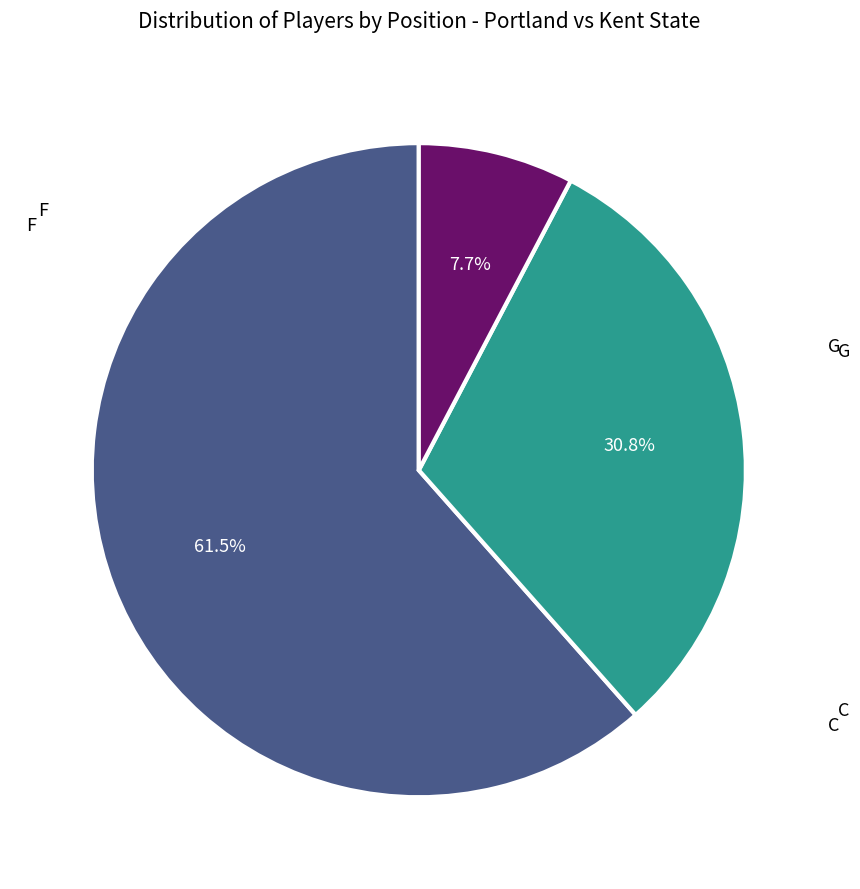

Which slice represents more than half of the pie?

F